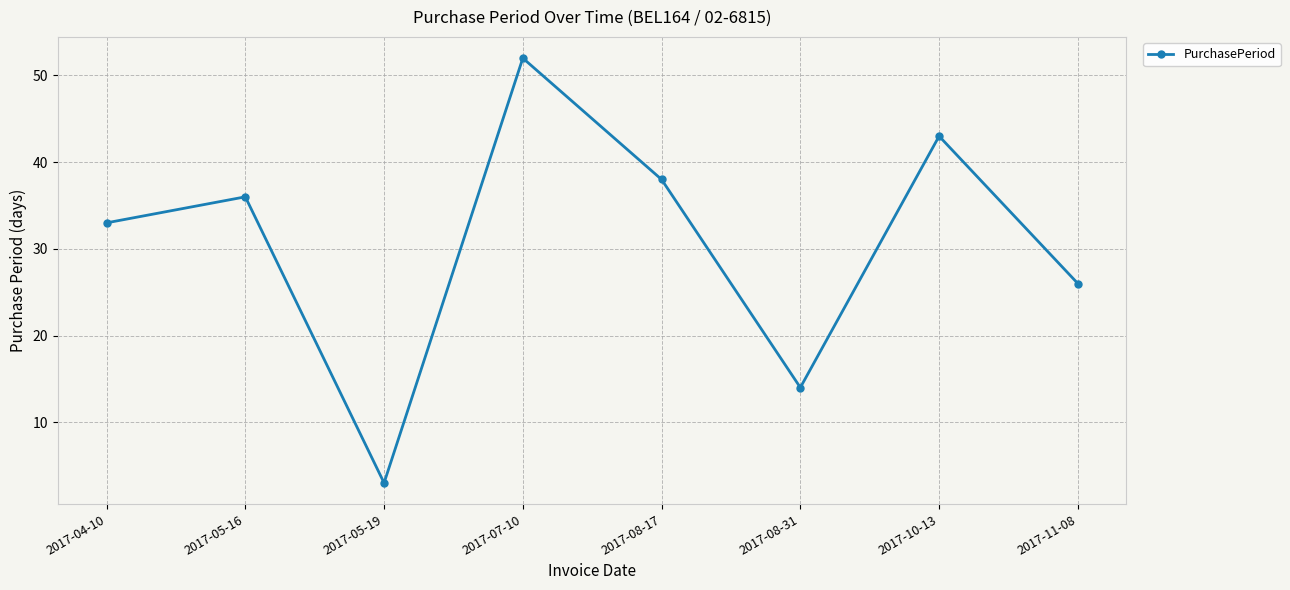

Approximately how many times larger is the value at 2017-07-10 compared to 2017-05-16?

1.4